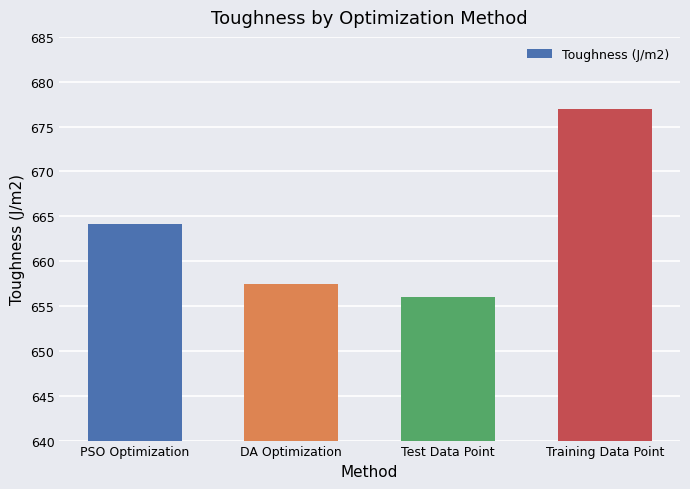

Reading left to right, what are all the values shown in this chart?

664.2	657.5	656.0	677.0